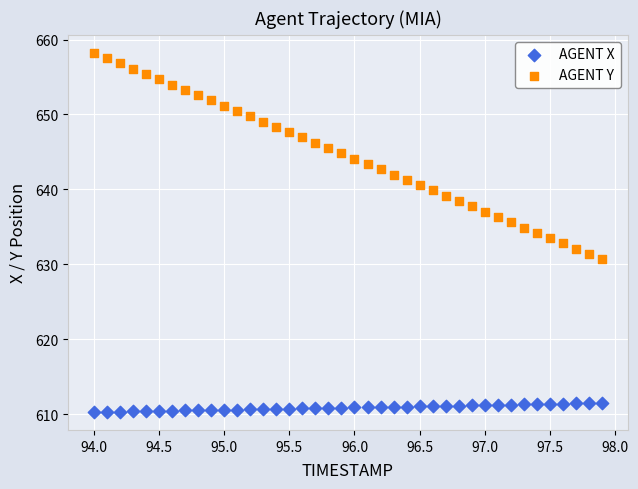

Across all data points, what is the range of Y values (max minus min)?

47.9